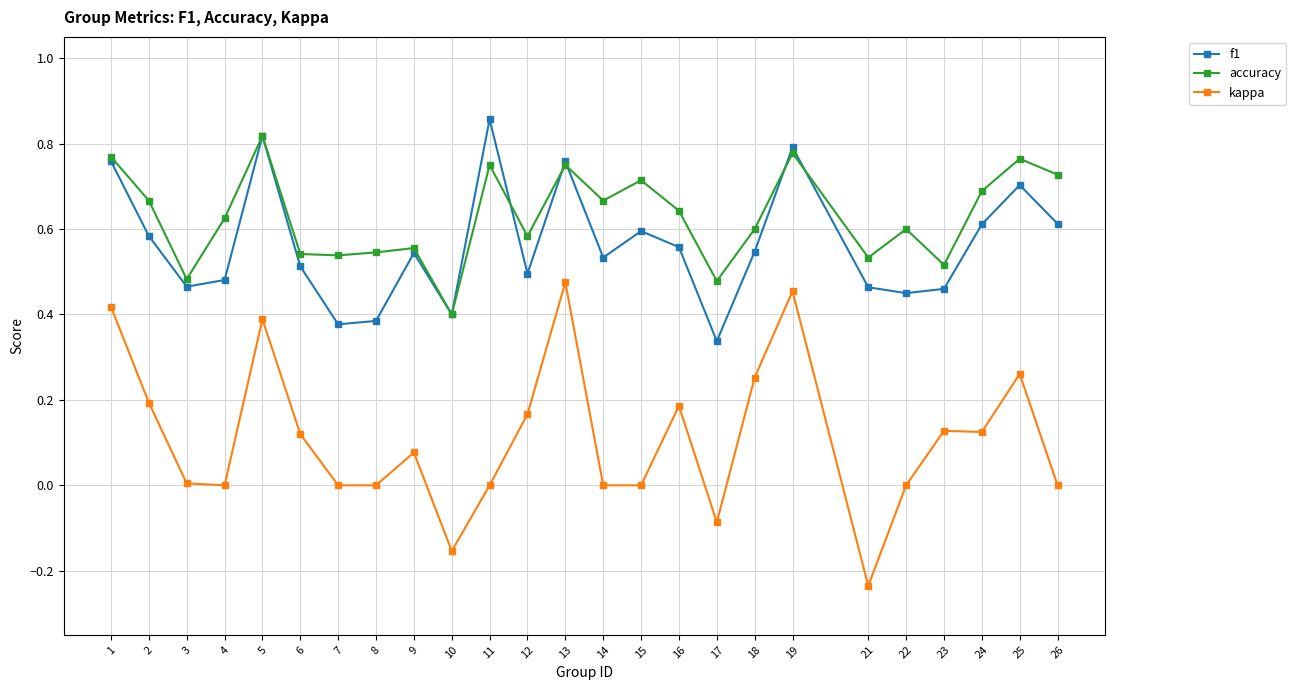

True or false: f1 and kappa intersect in this chart.

False